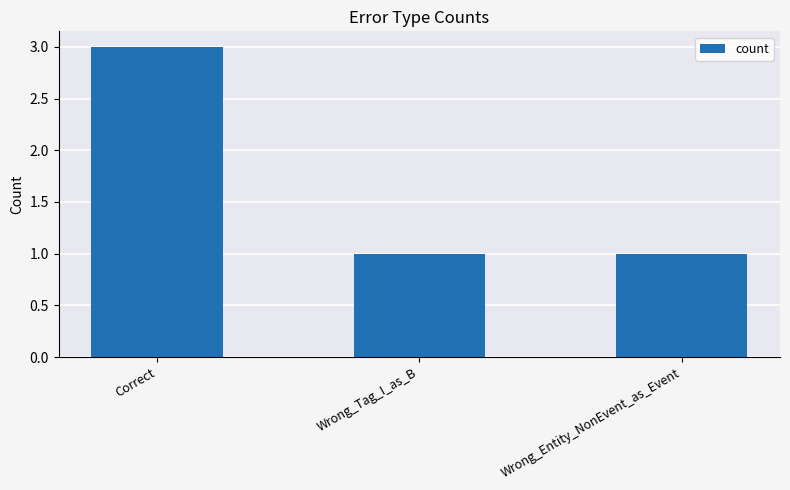

Reading left to right, list all the values displayed in this chart.

3	1	1